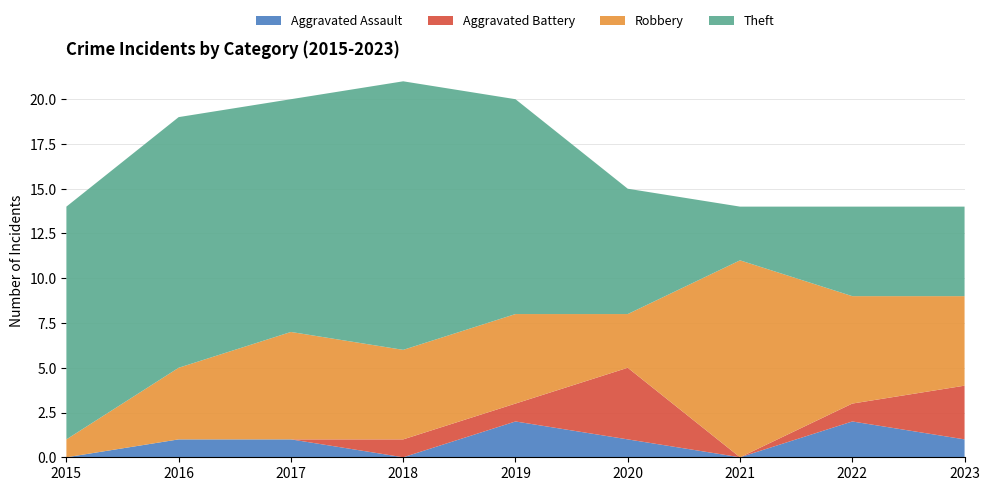

Reading right to left, list all the values displayed in this chart.

Aggravated Assault: 2023=1	2022=2	2021=0	2020=1	2019=2	2018=0	2017=1	2016=1	2015=0
Aggravated Battery: 2023=3	2022=1	2021=0	2020=4	2019=1	2018=1	2017=0	2016=0	2015=0
Robbery: 2023=5	2022=6	2021=11	2020=3	2019=5	2018=5	2017=6	2016=4	2015=1
Theft: 2023=5	2022=5	2021=3	2020=7	2019=12	2018=15	2017=13	2016=14	2015=13